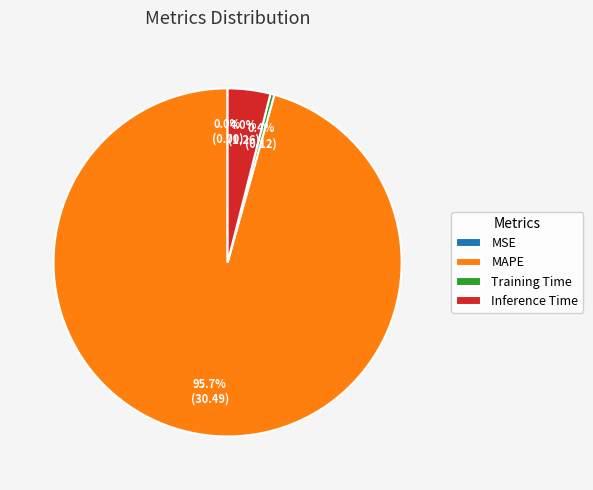

To the nearest percent, what is the average slice percentage?

25%